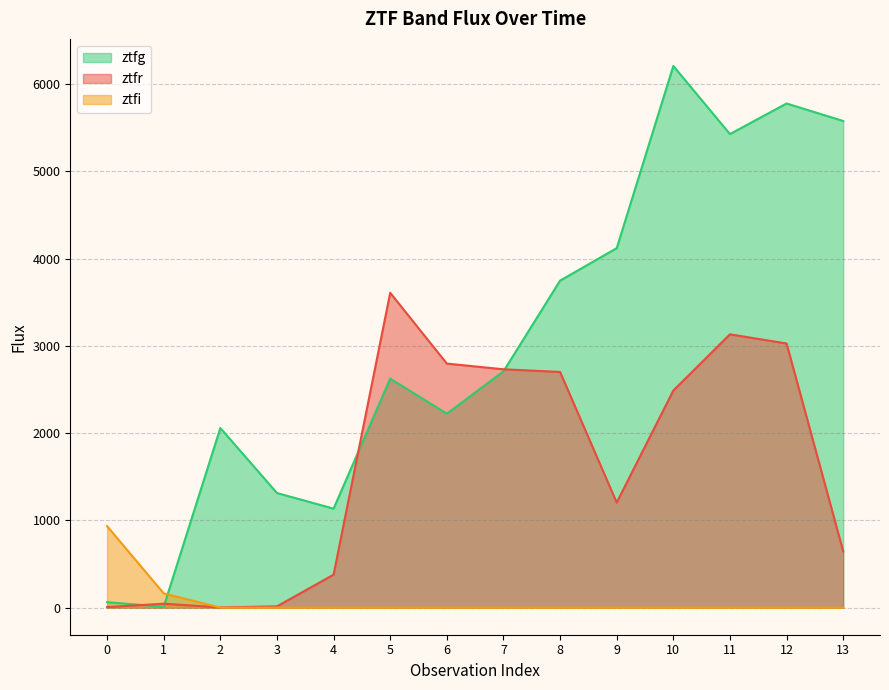

At which label does ztfr first exceed 2487?

5